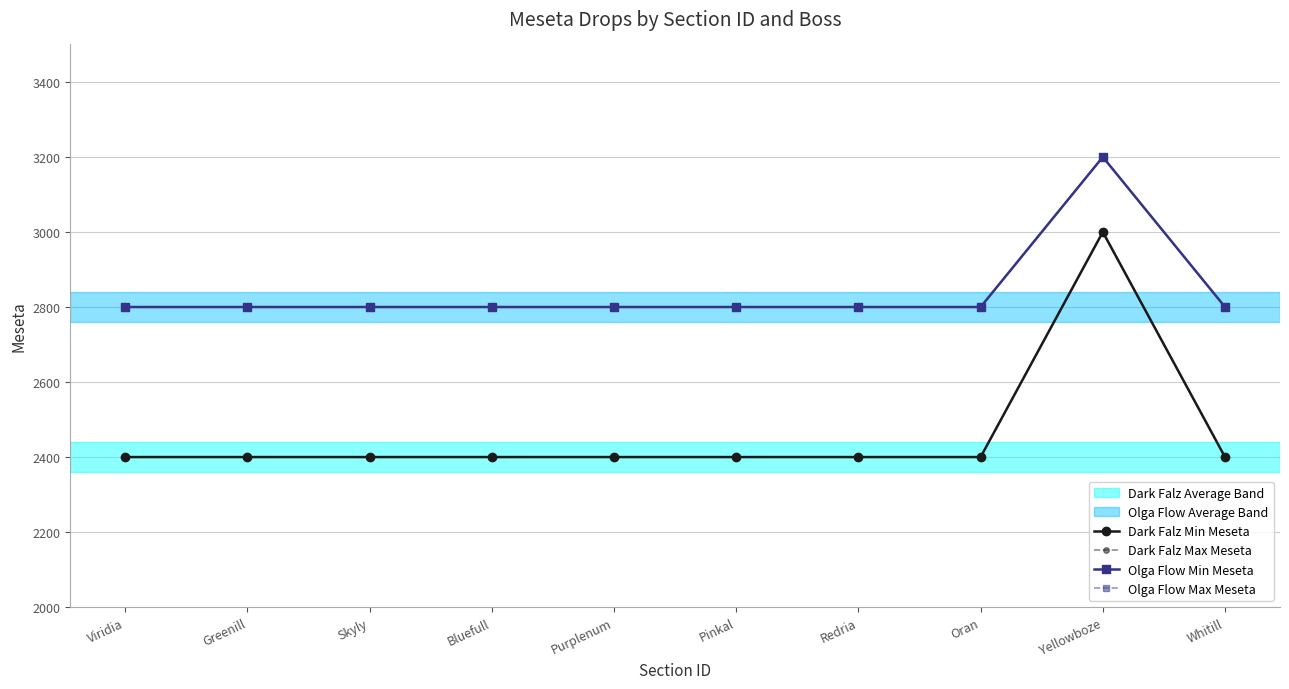

What is the sum of the Olga Flow Min Meseta values at Purplenum and Bluefull?

5600